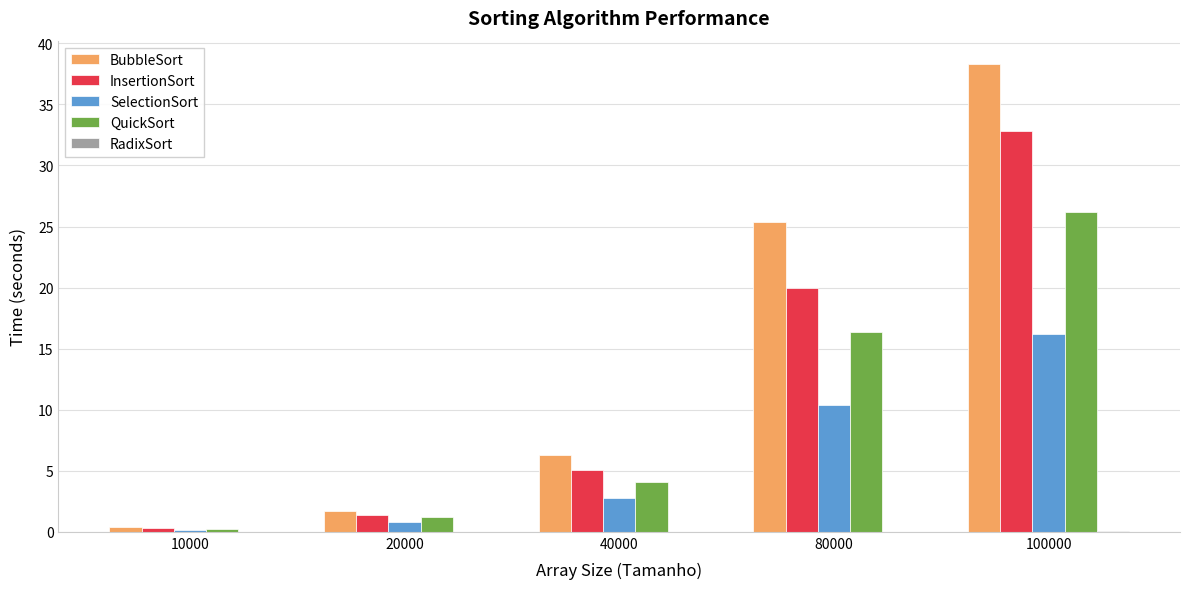

Which series has the largest total across all categories?

BubbleSort